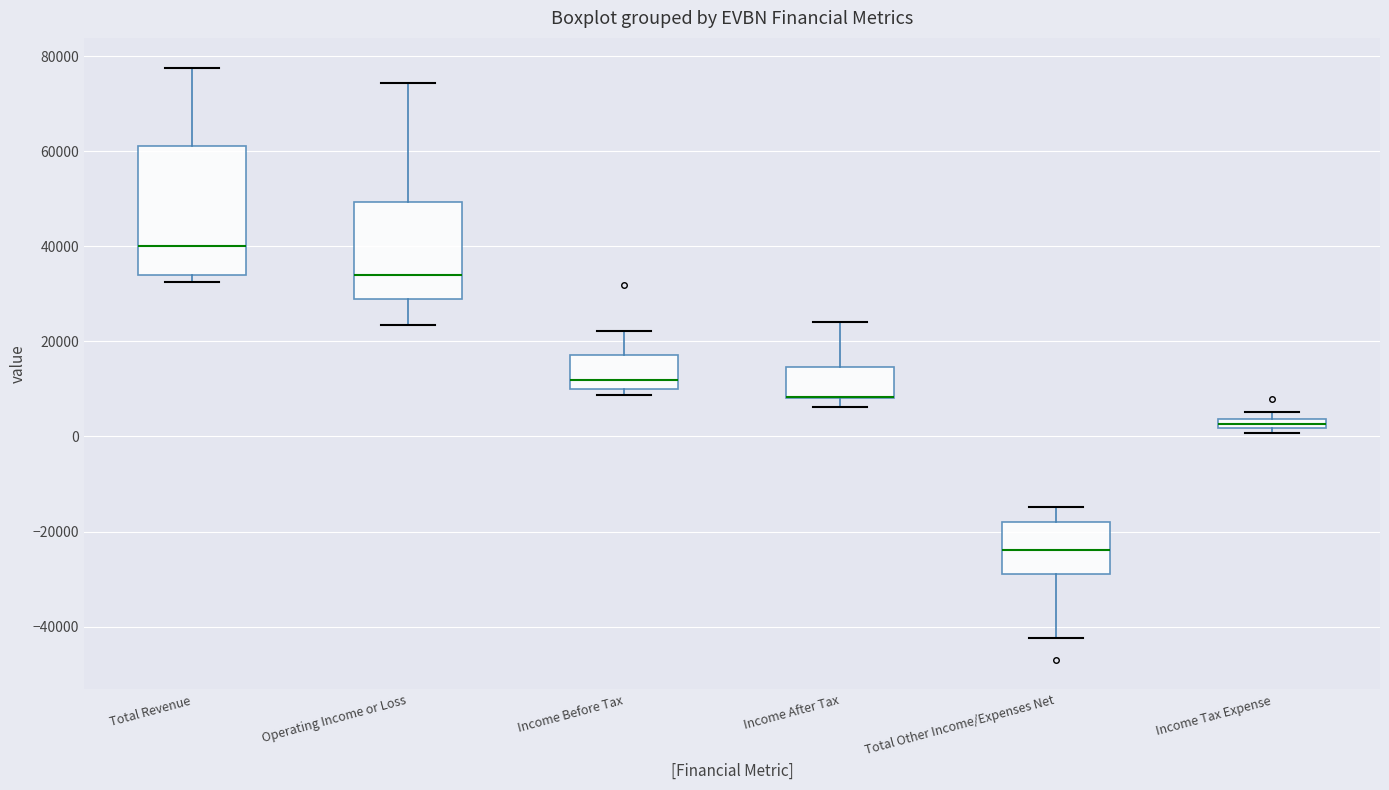

Where is the upper edge of the box for Income Before Tax on the y-axis? The values are not printed on the chart, so give them approximately, as read against the axis.

18000